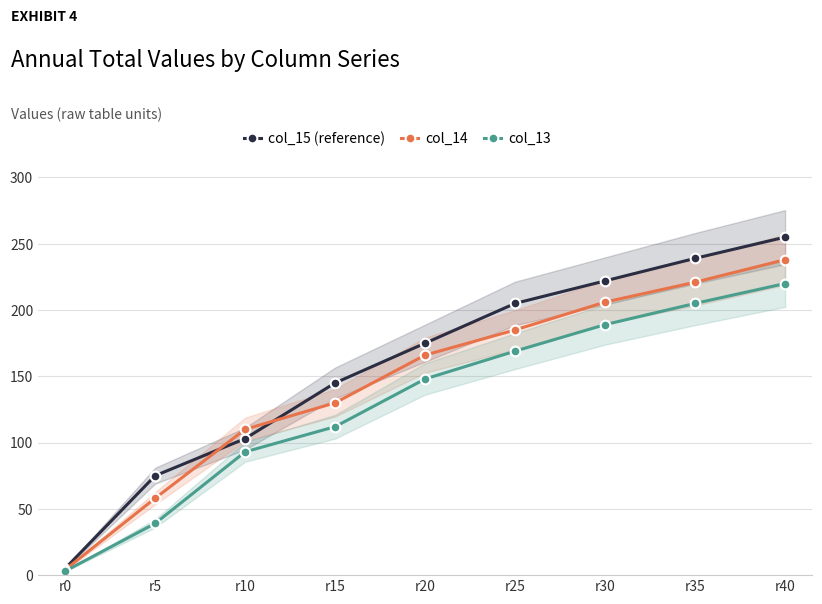

Where is col_13 nearest to the value 111?

r15